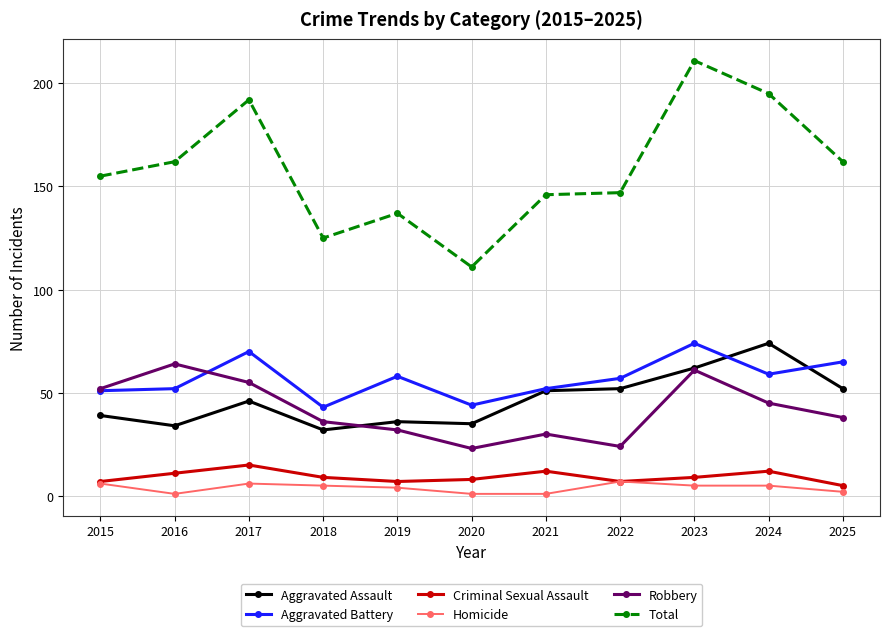

The value of Robbery at 2017 is 75. True or false?

False